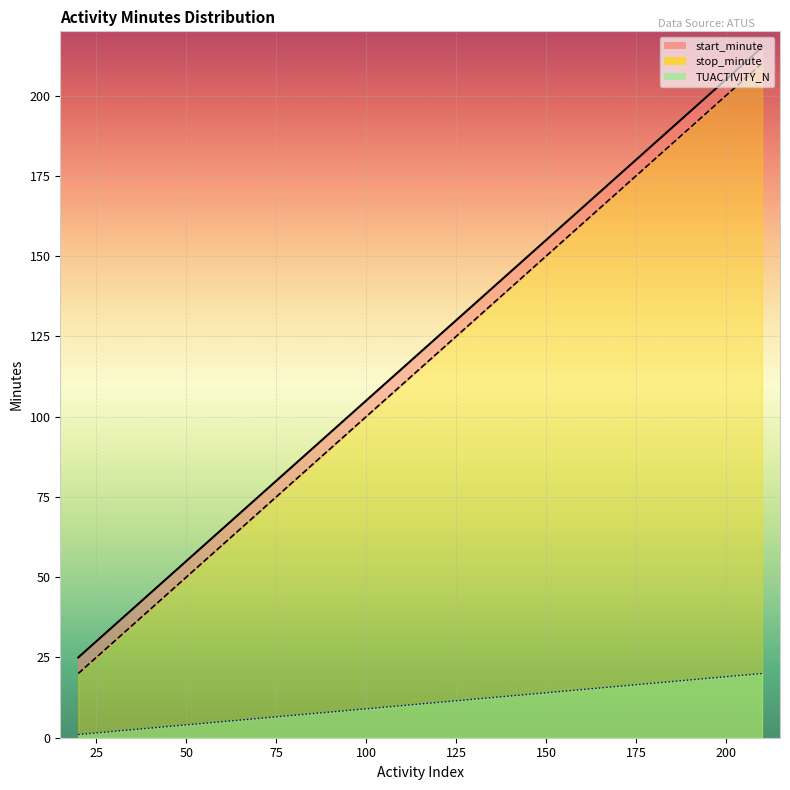

At which category does the chart reach its peak across all series?

210